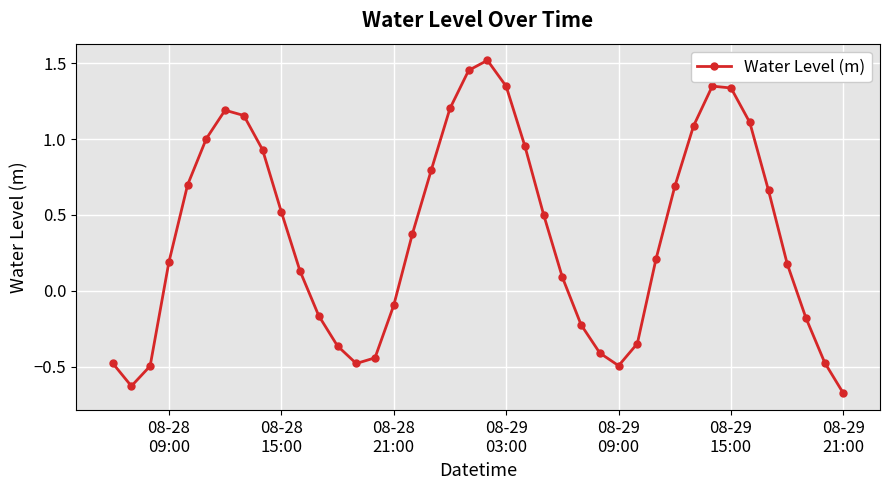

How many distinct data groups are displayed?

1